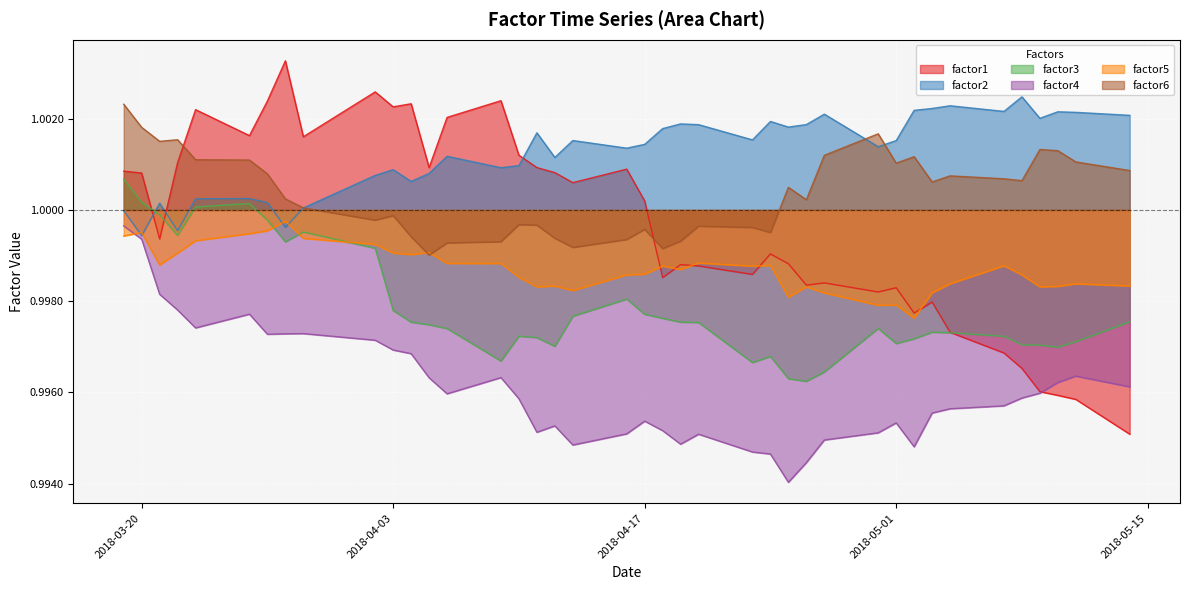

At how many categories does at least one series exceed 0?

40